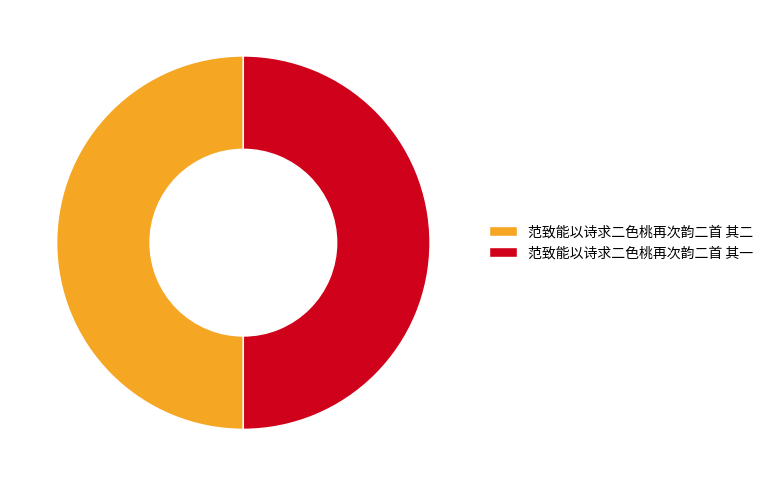

Approximately how many times larger is the value at 范致能以诗求二色桃再次韵二首 其一 compared to 范致能以诗求二色桃再次韵二首 其二?

1.0